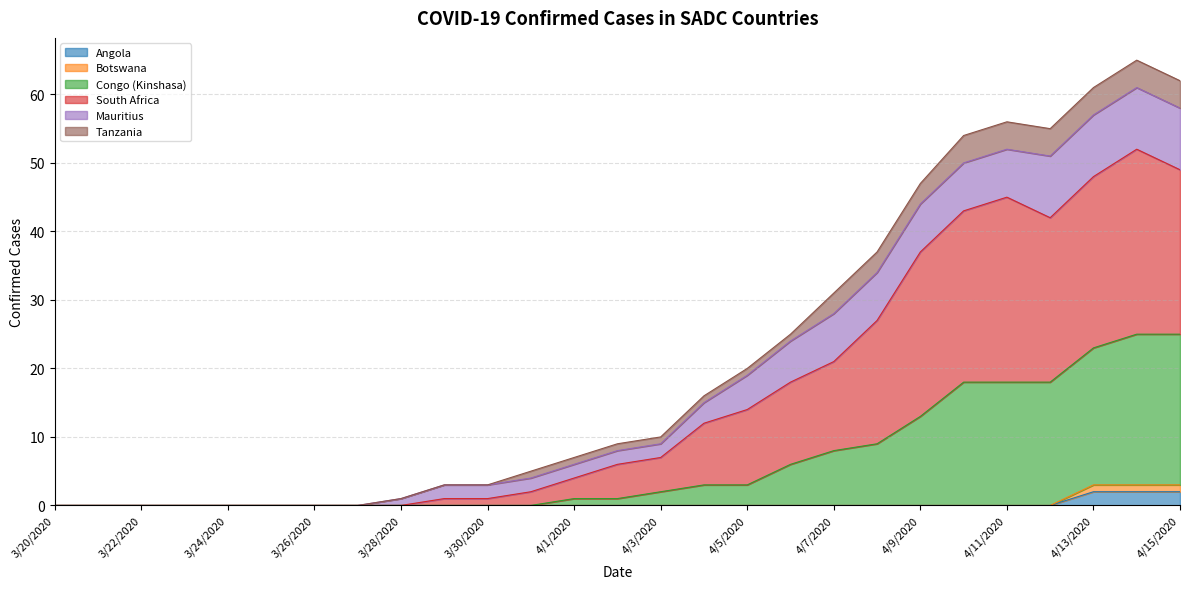

True or false: Angola has a value of 0 at 3/24/2020.

True